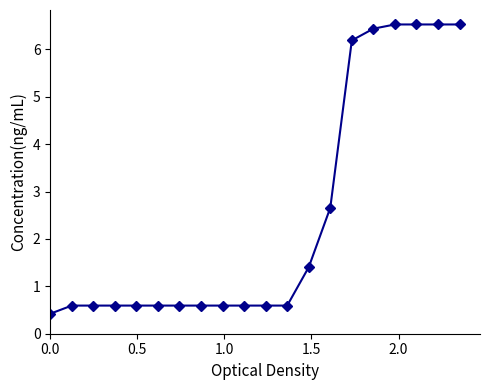

What is the sum of all values?

49.8